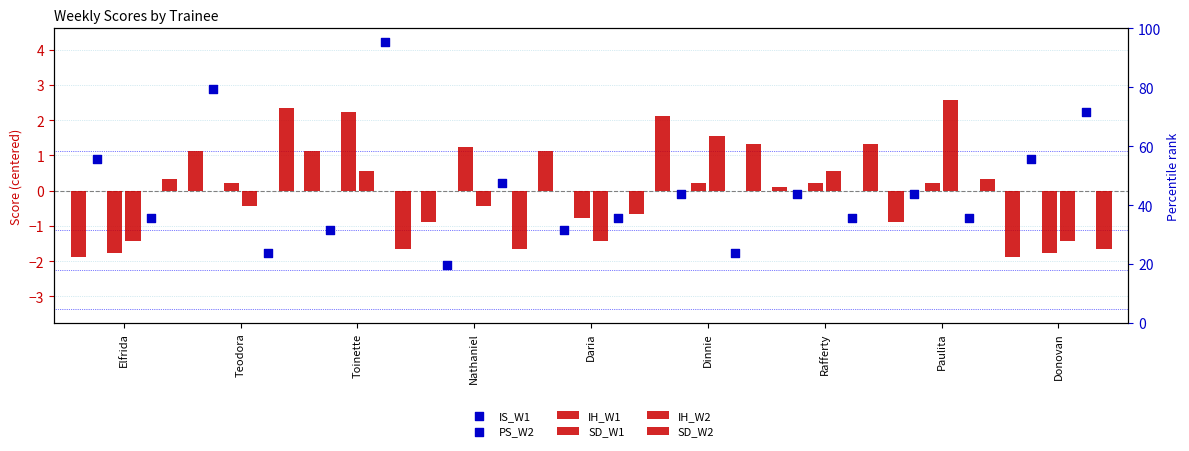

Which series has the largest total across all categories?

SD_W2